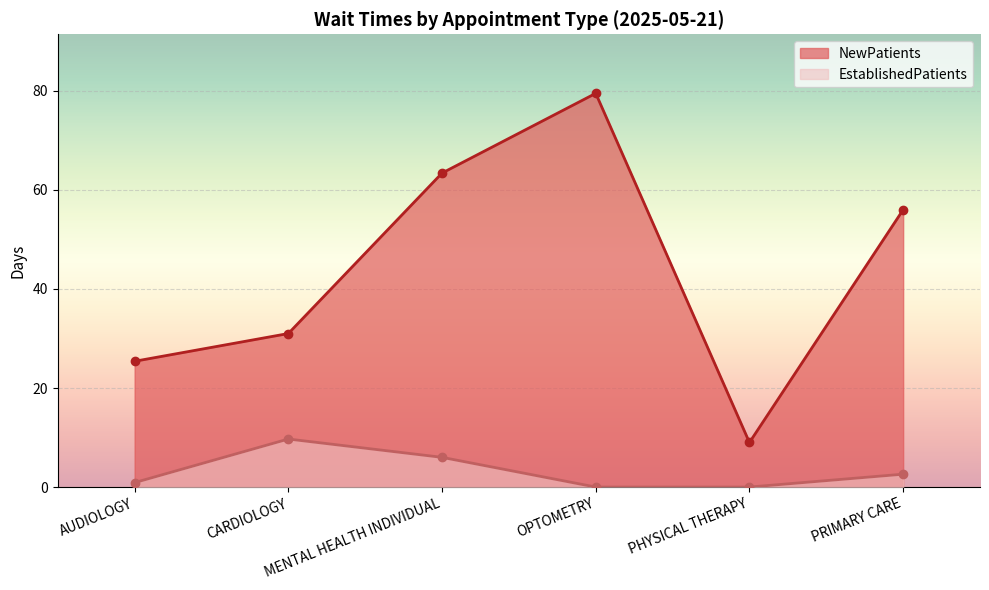

What is the sum of the EstablishedPatients values at OPTOMETRY and MENTAL HEALTH INDIVIDUAL?

6.0